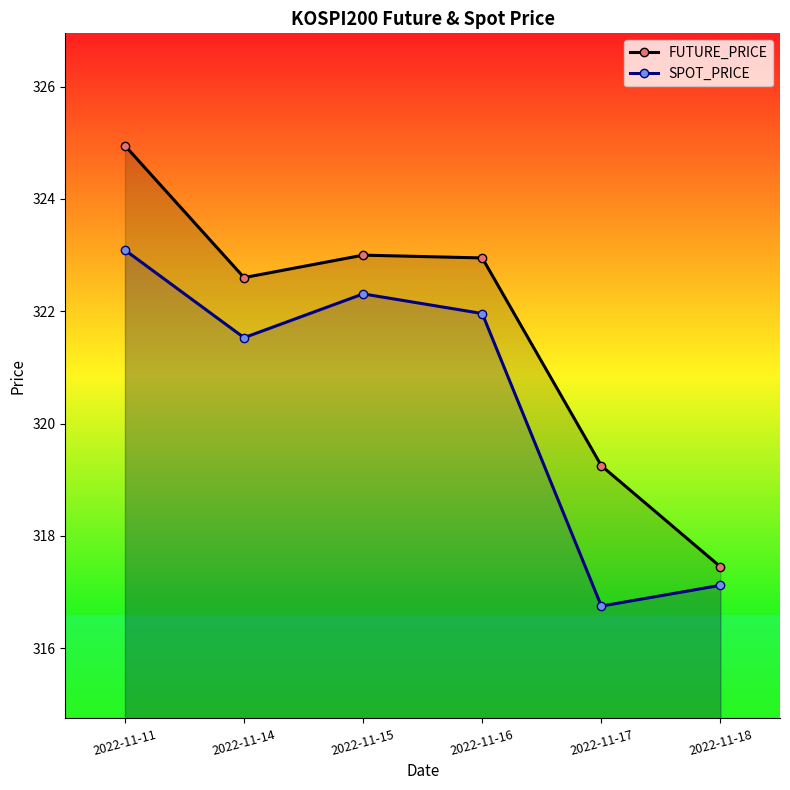

True or false: SPOT_PRICE and FUTURE_PRICE intersect in this chart.

False